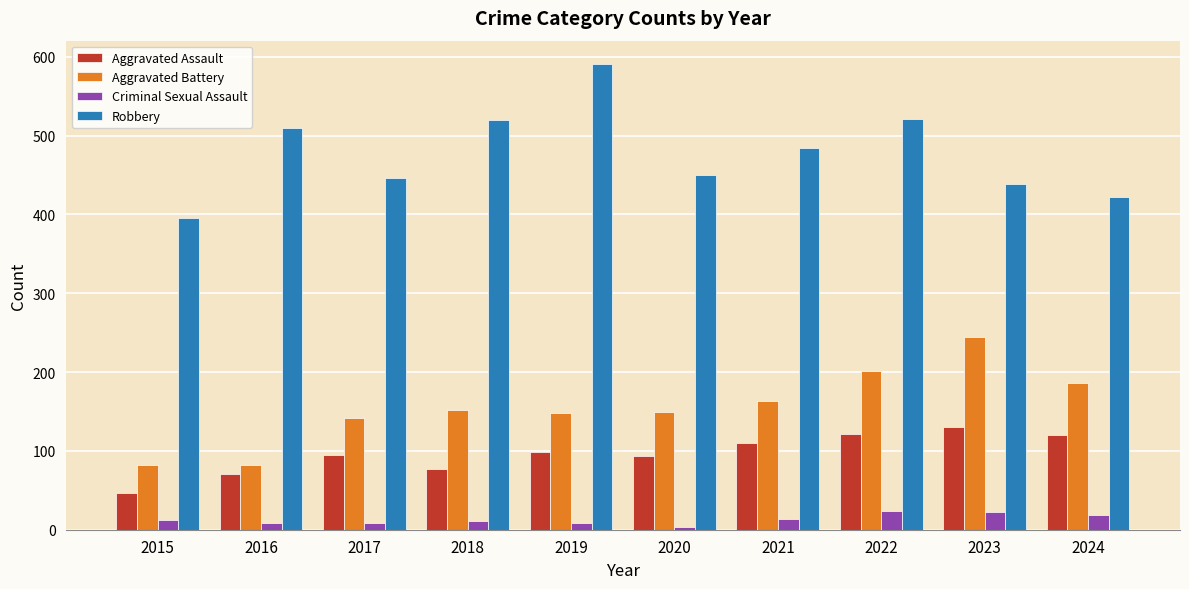

At which label does Robbery reach its peak?

2019